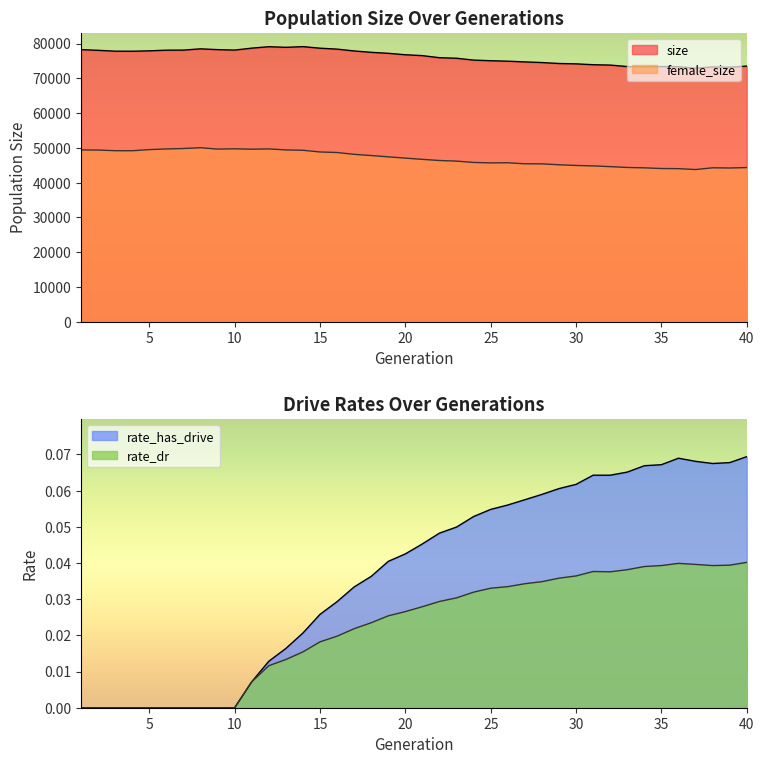

True or false: female_size and rate_has_drive cross at least once.

False